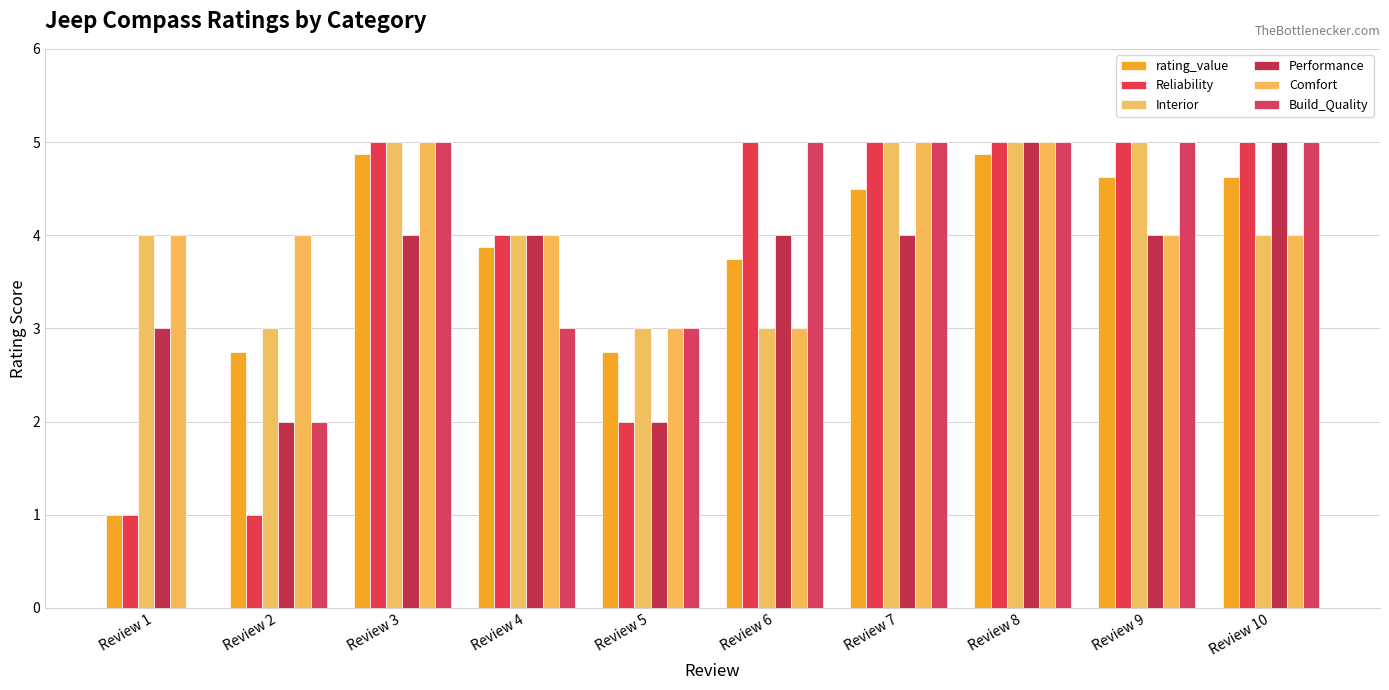

What is the difference between the Performance values at Review 8 and Review 7?

1.0